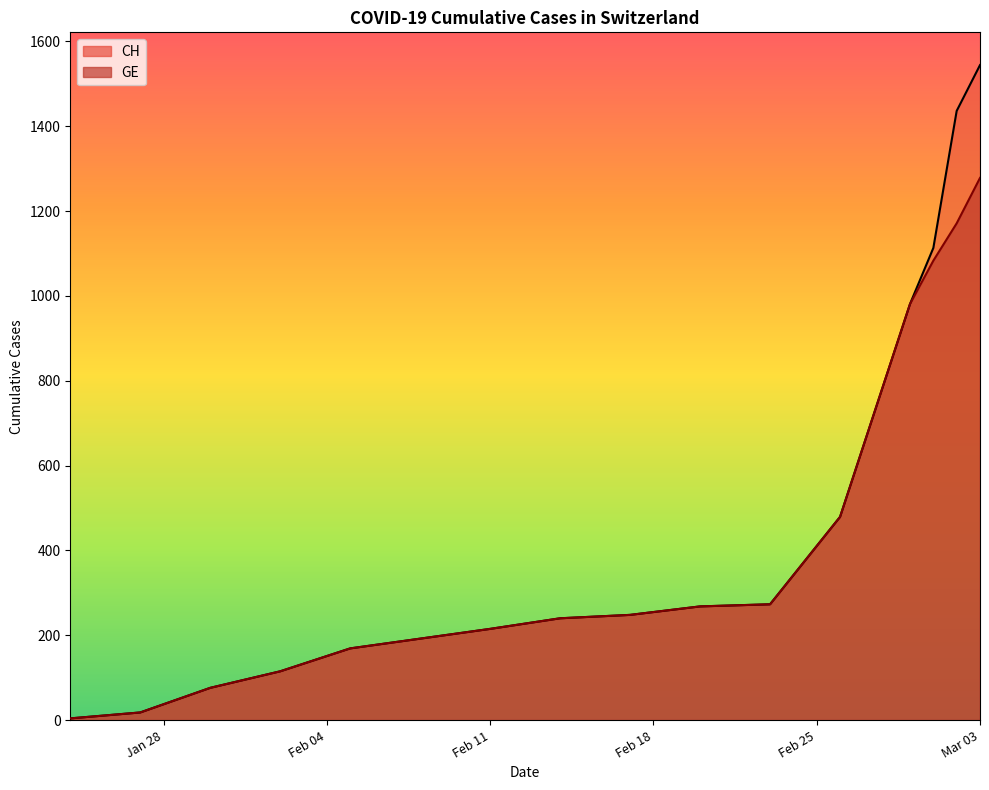

True or false: GE has more than 1 interior local peaks.

False